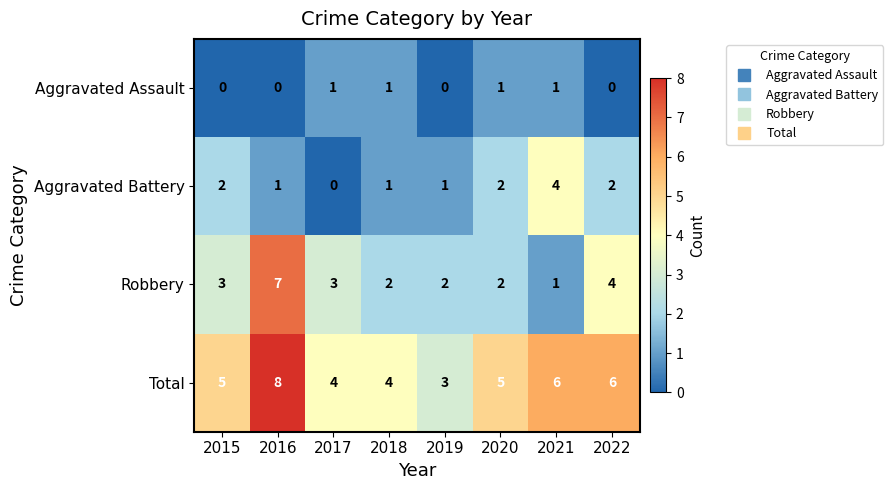

How many categories are shown in the chart?

8